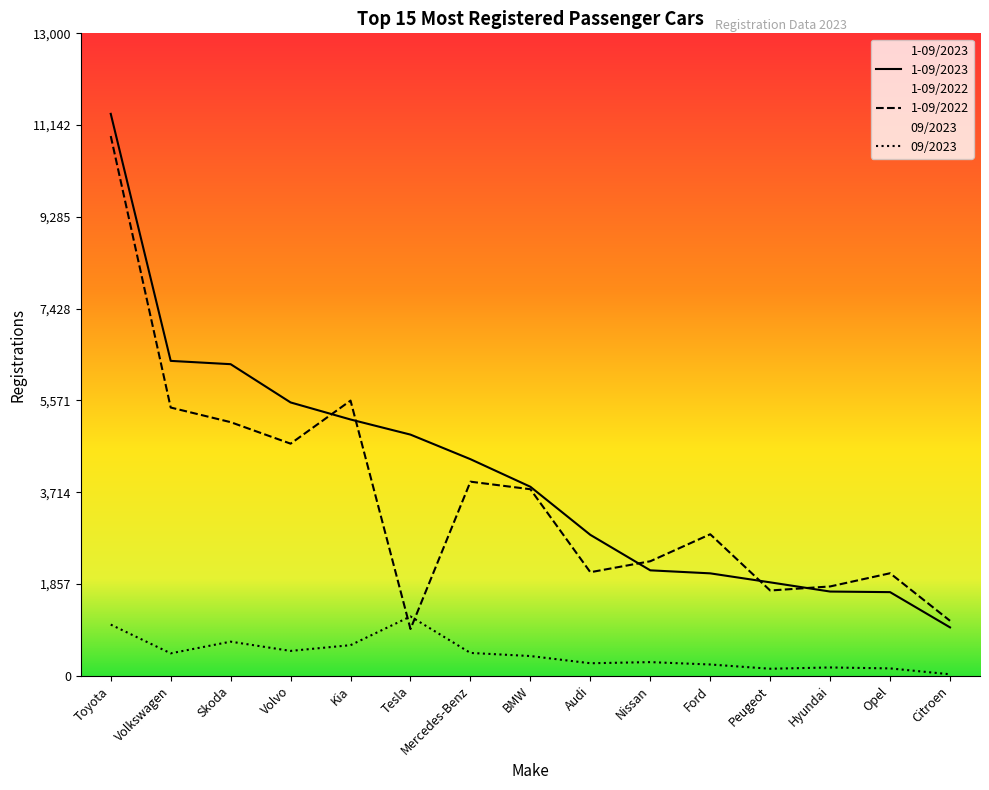

What is the value of the 1-09/2022 point at the 6th from the left?

948